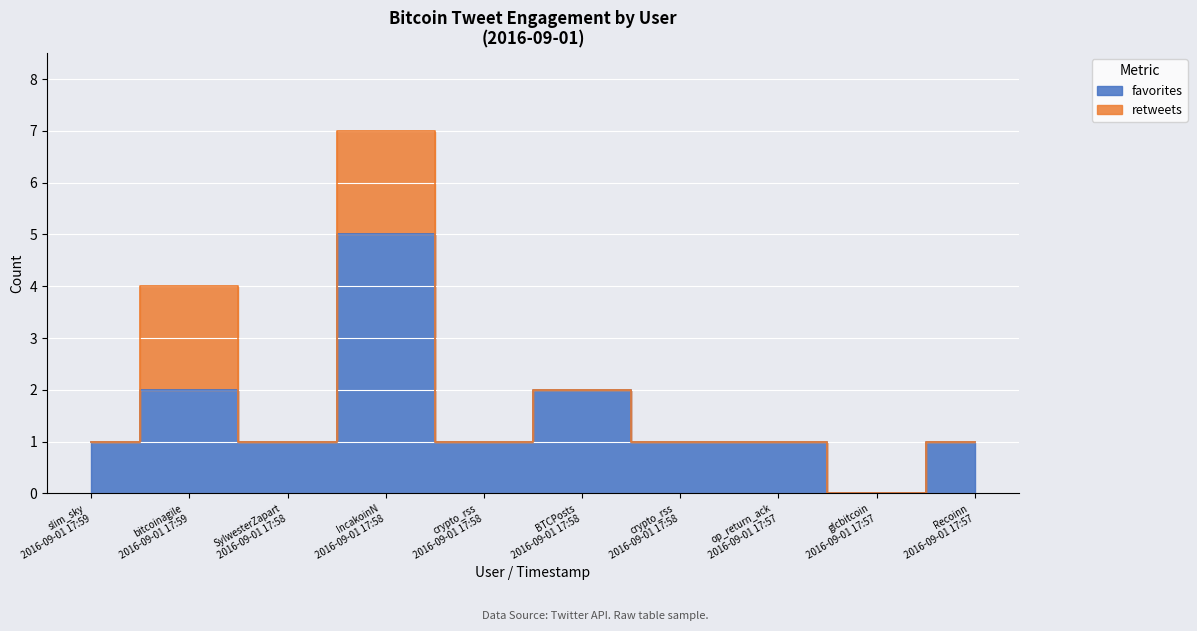

What is the label of the 8th point from the left?

op_return_ack
2016-09-01 17:57